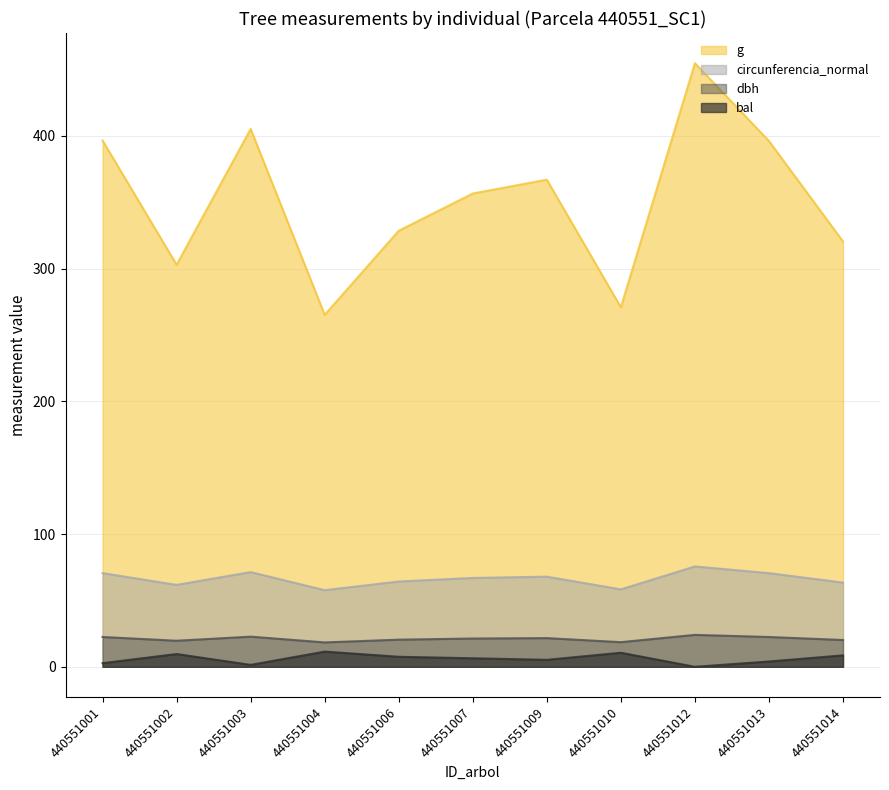

Where is dbh nearest to the value 21?

440551007